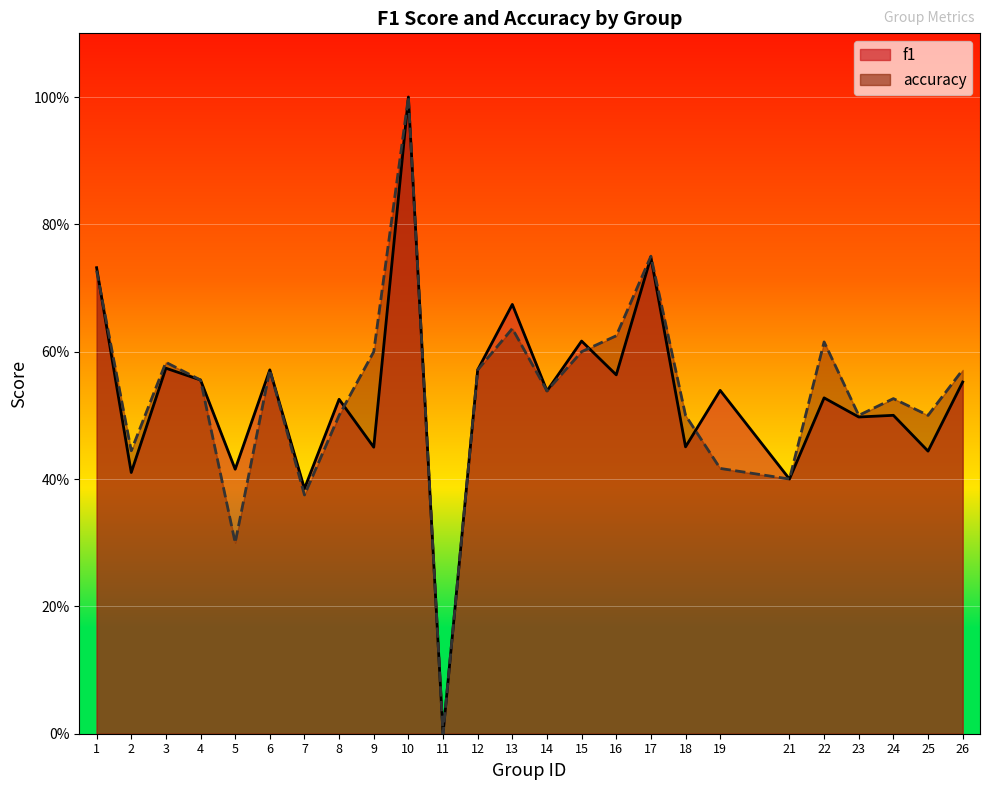

At which label does f1 reach its minimum?

11